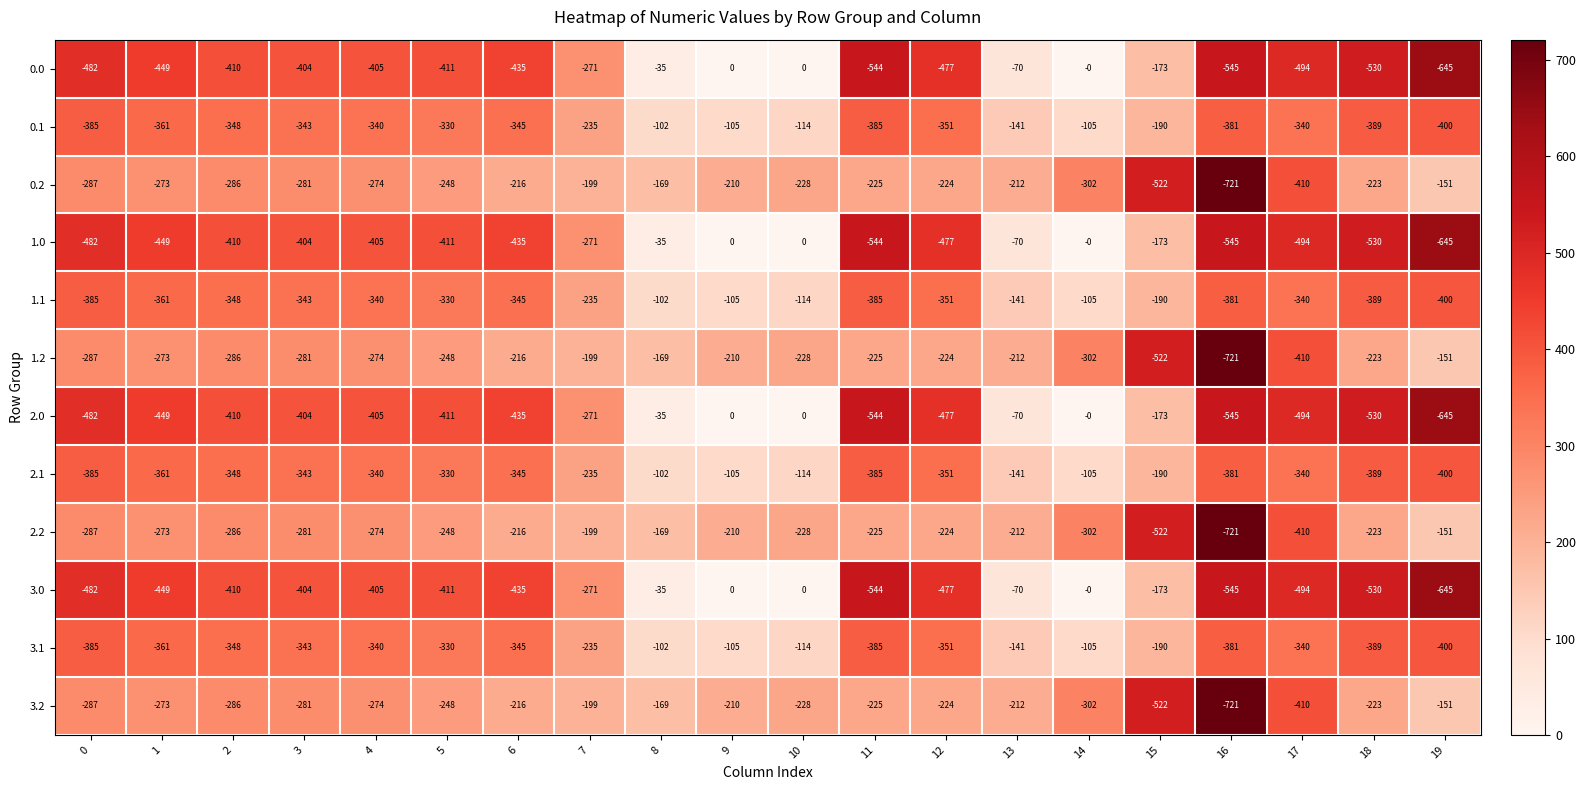

Which label corresponds to the smallest value in the chart?

16